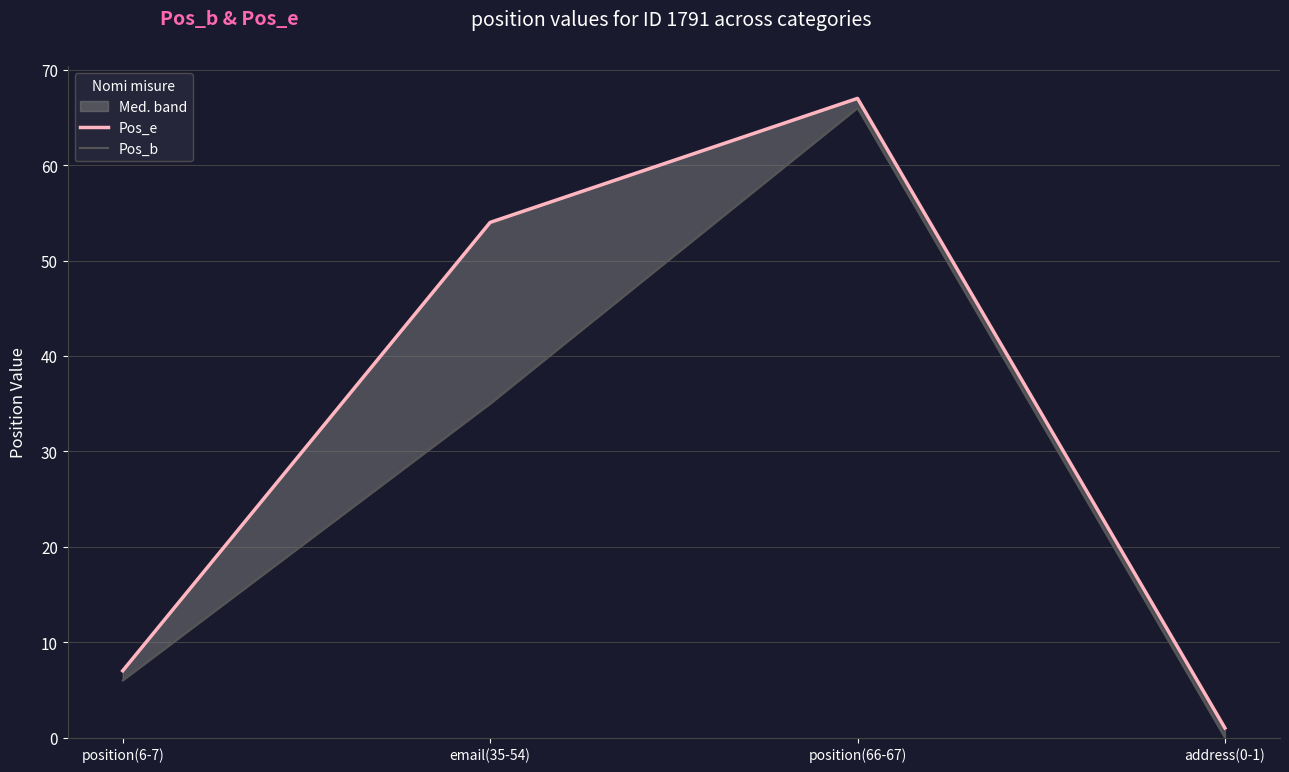

What is the difference between the second highest and second lowest values in the Pos_b series?

29